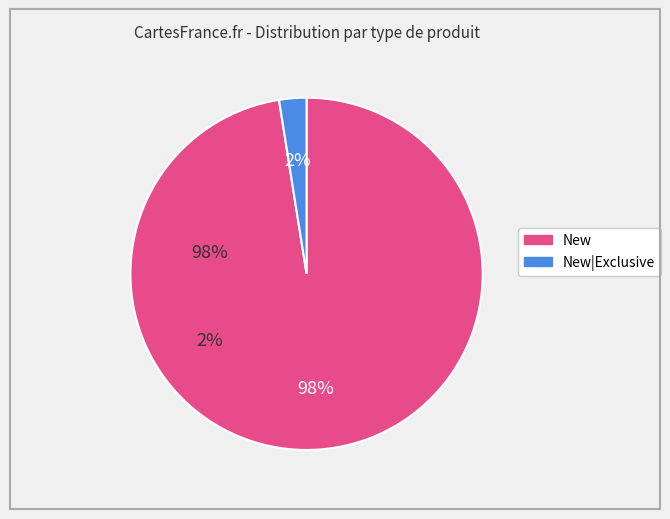

Is there any slice that represents more than half of the pie?

Yes